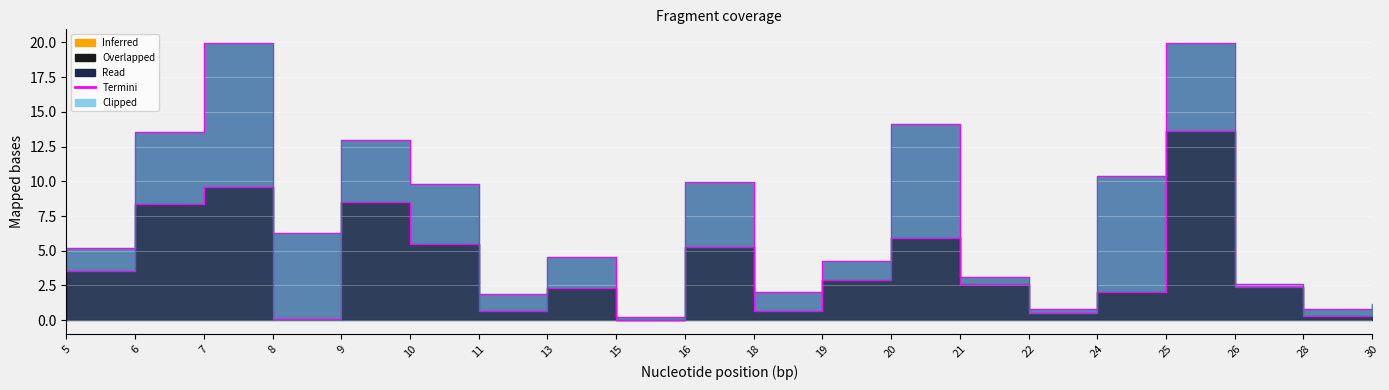

Count the number of categories in the chart.

20